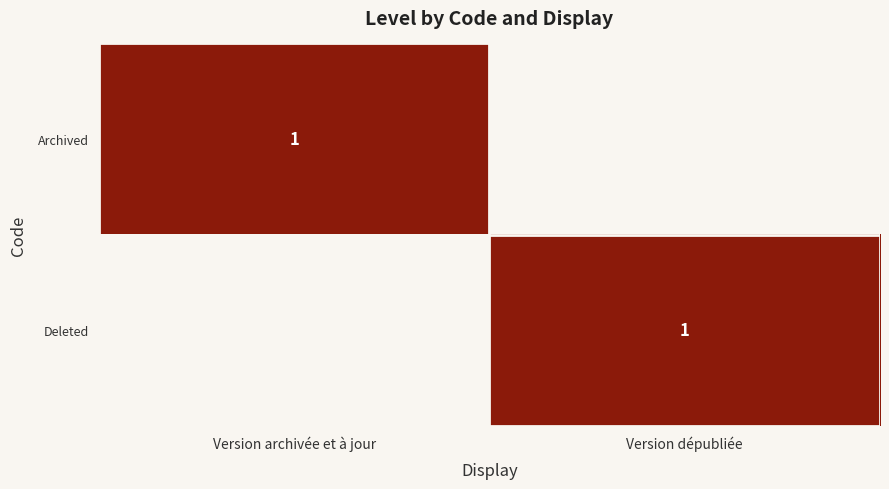

Which category has the lowest value across all series?

Version dépubliée